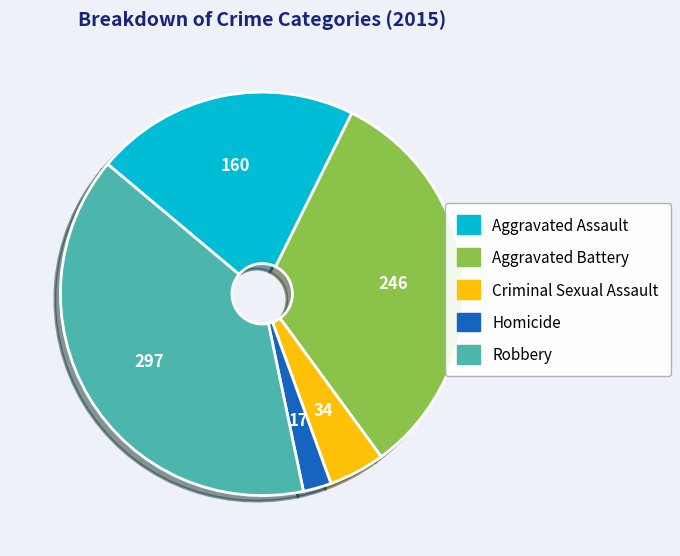

Approximately how many times larger is the value at Robbery compared to Aggravated Battery?

1.2